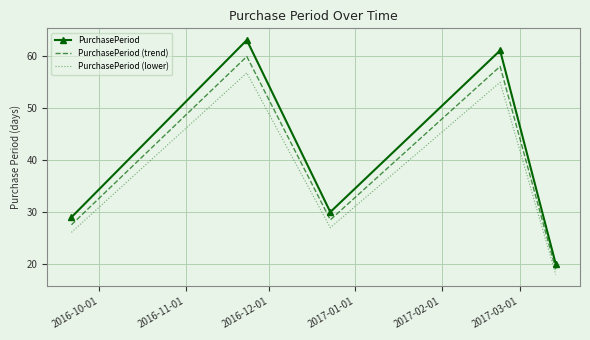

Rank the series by their maximum value, from highest to lowest.

PurchasePeriod, PurchasePeriod (trend), PurchasePeriod (lower)